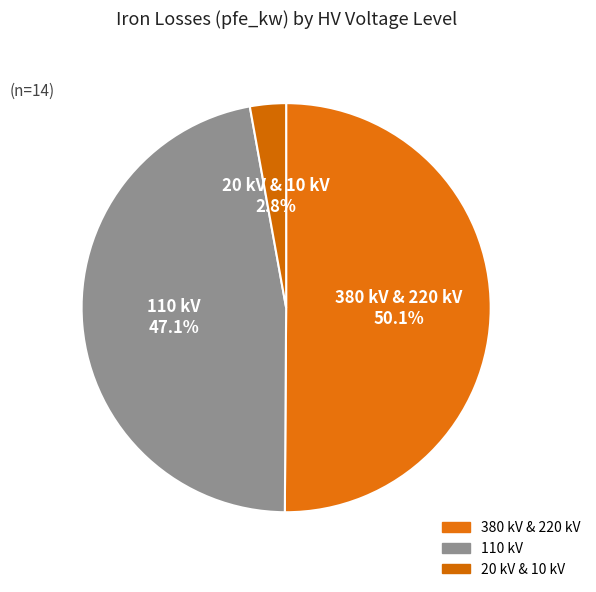

How many slices are in this pie chart?

3